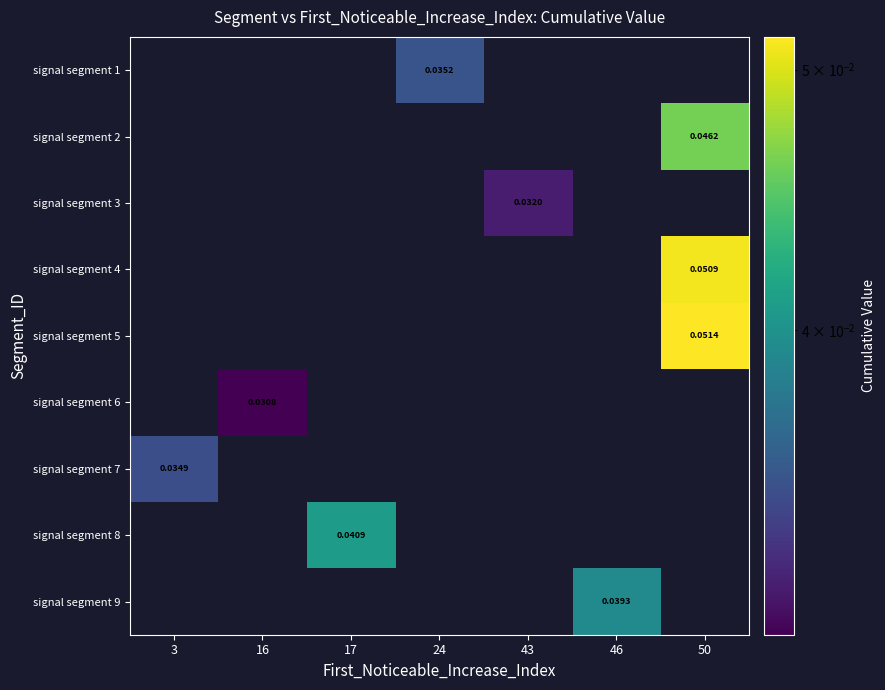

The signal segment 3 series shows 0.0 at 16. True or false?

True